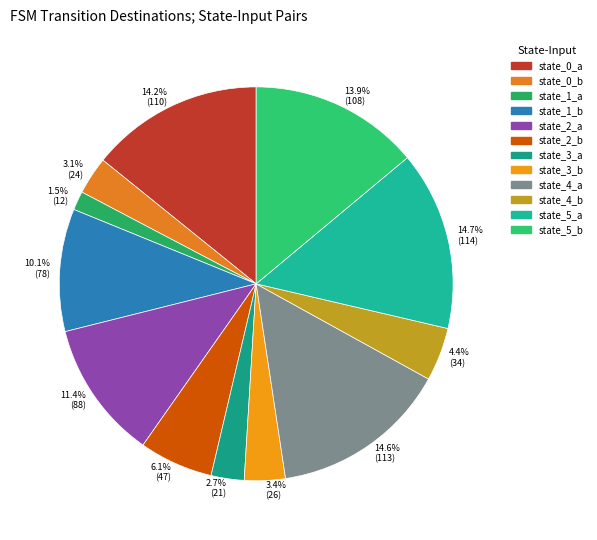

Count the number of slices in the pie.

12